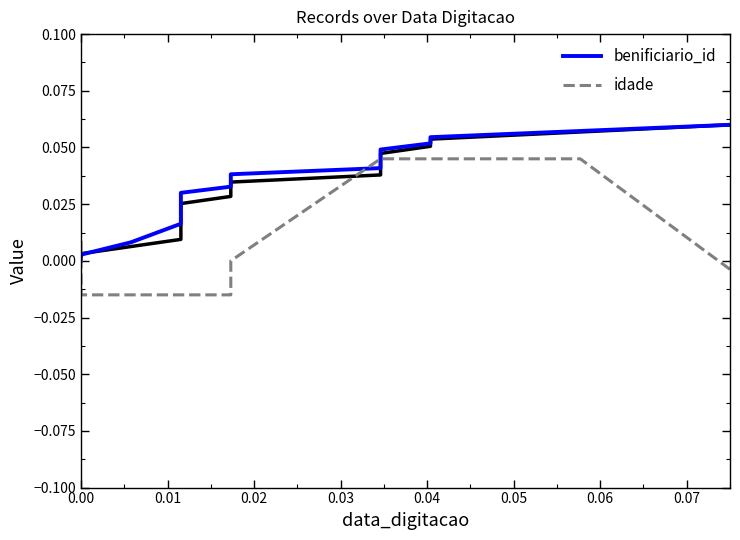

True or false: benificiario_id and idade intersect in this chart.

True